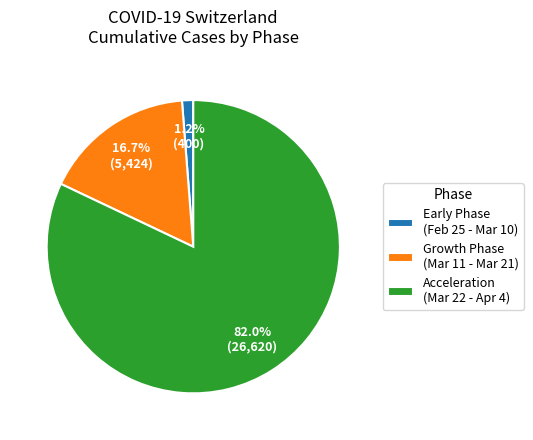

Which slice represents more than half of the pie?

Acceleration (Mar 22 - Apr 4)